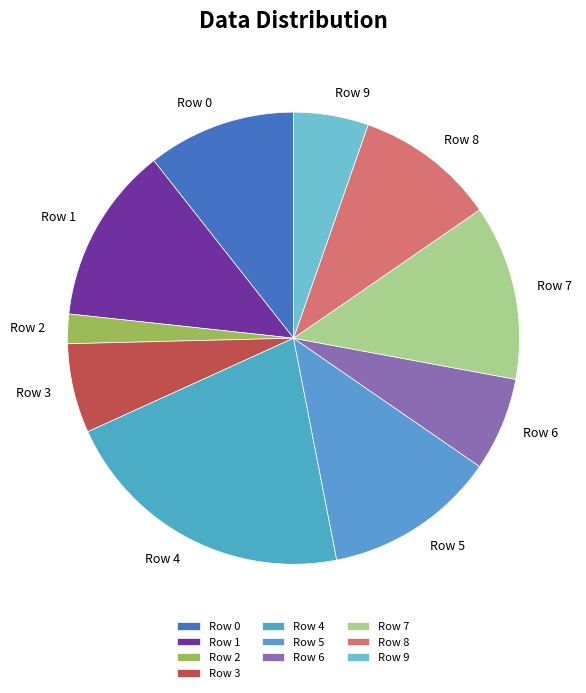

How many slices are in this pie chart?

10